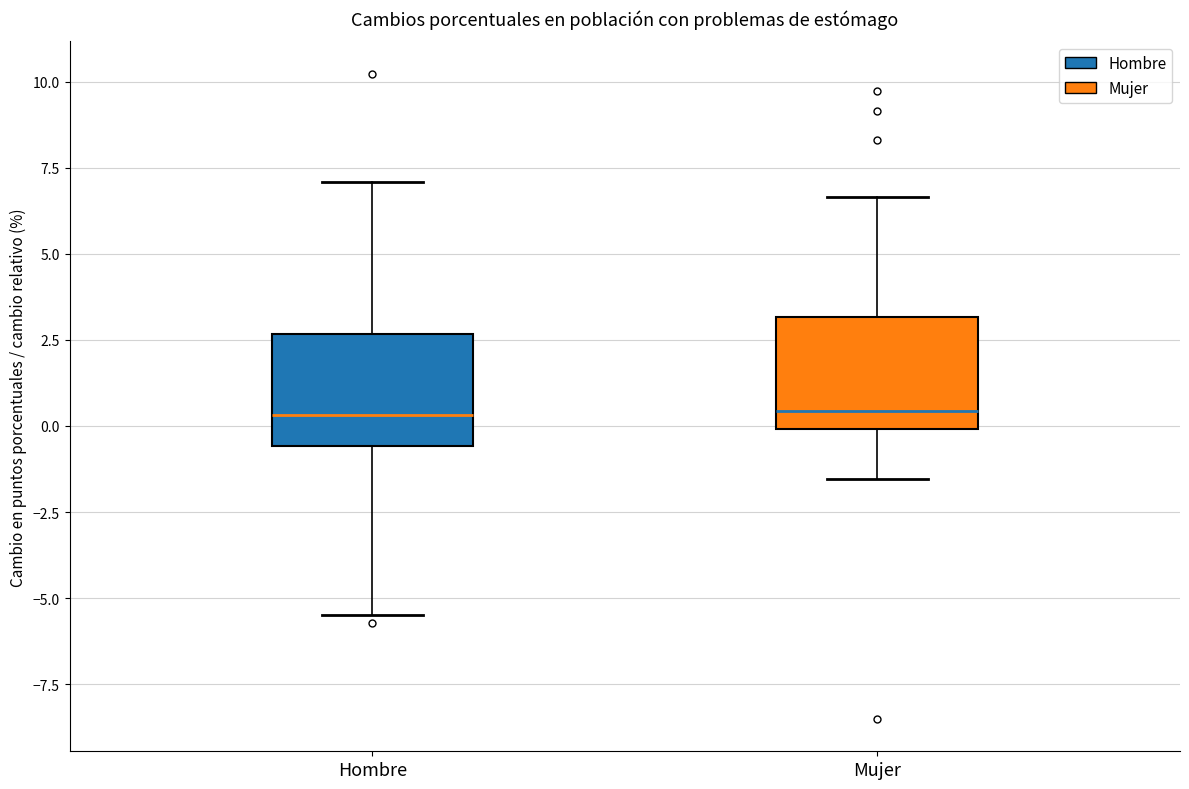

Reading left to right, read every box against the y-axis: the position of its median line, the range the box covers, and the ends of its whiskers. The values are not printed on the chart, so give them approximately, as read against the axis.

Hombre: median 0.5, box -0.5 to 2.5, whiskers -5.5 to 7.0
Mujer: median 0.5, box 0.0 to 3.0, whiskers -1.5 to 6.5